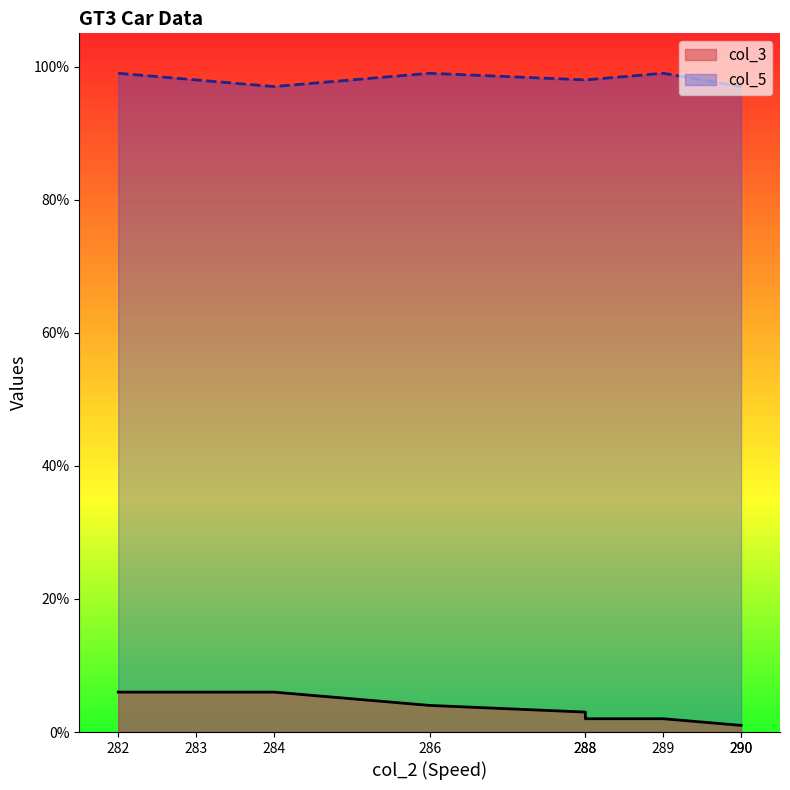

Is the value of col_3 at 282 greater than the value of col_5 at 284?

No